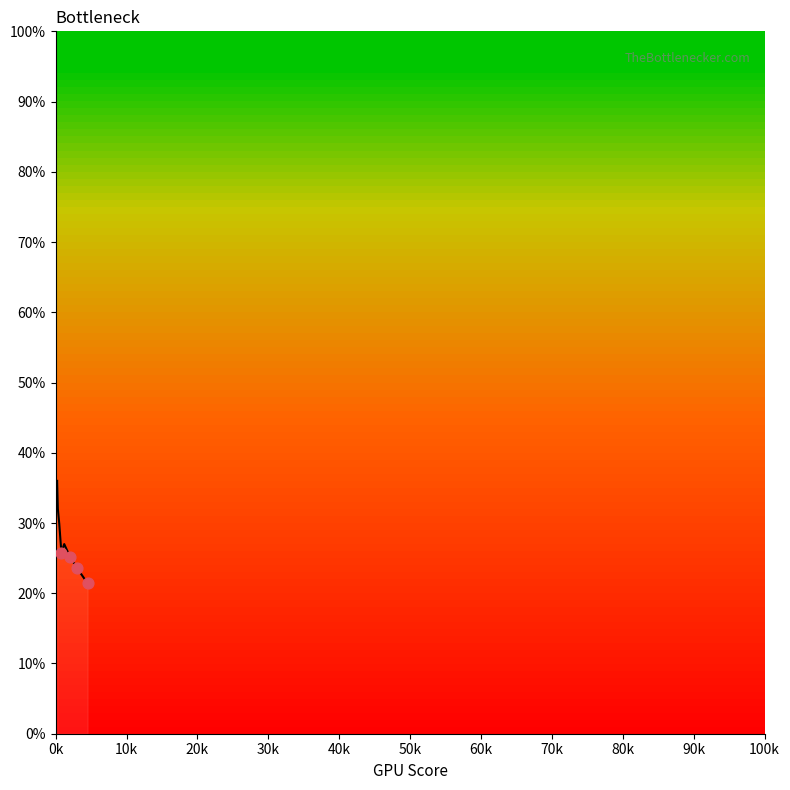

What is the maximum value shown in the chart?

36.0